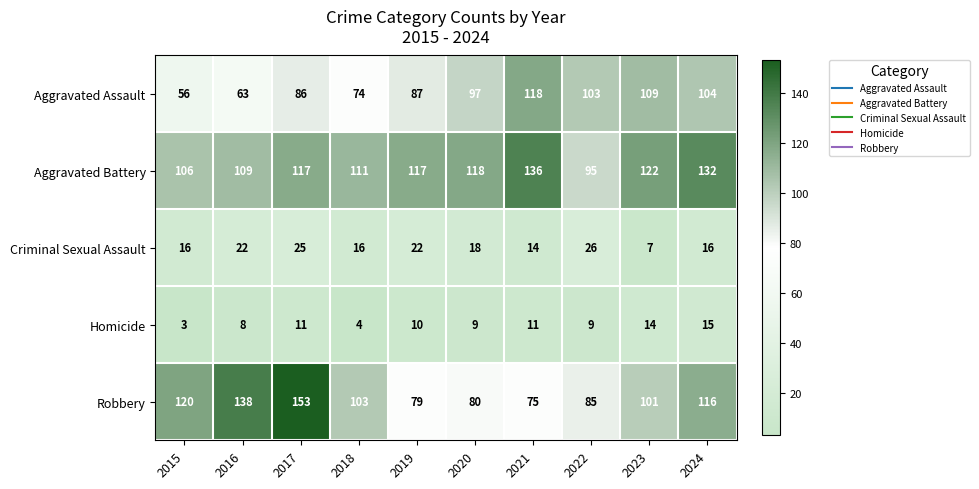

The Homicide series shows 3 at 2015. True or false?

True